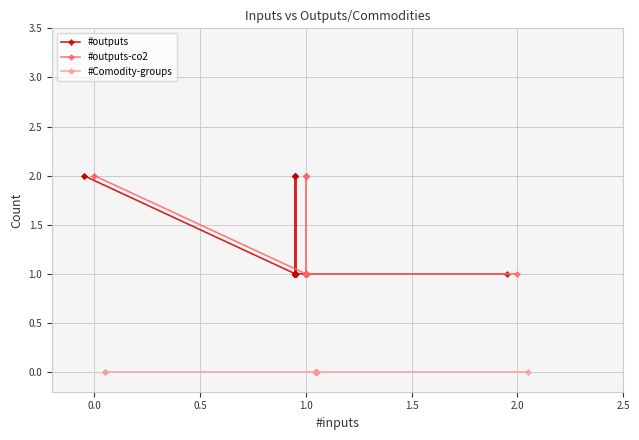

What is the difference between the maximum and minimum values in the #outputs series?

1